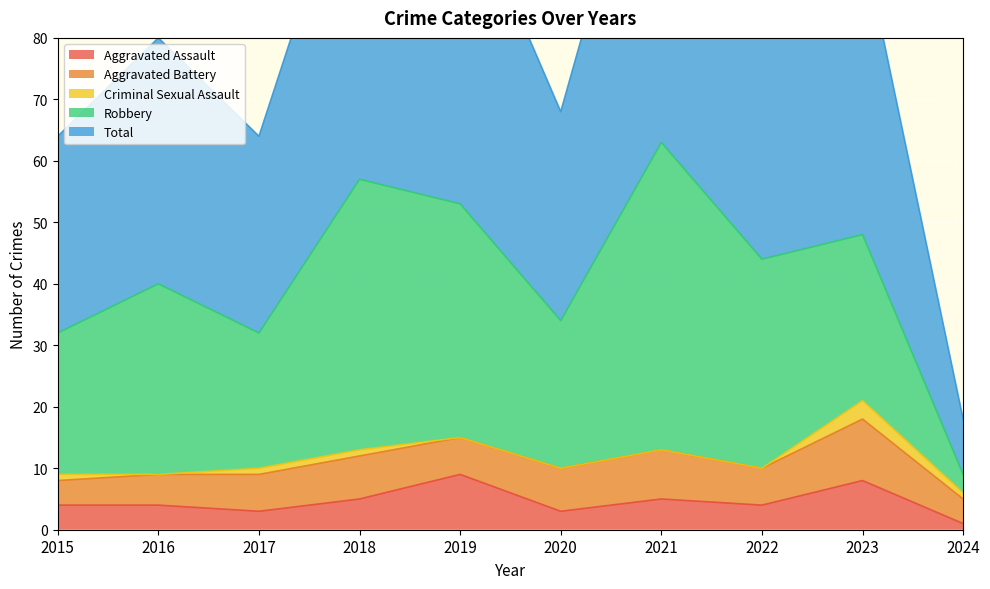

Between 2020 and 2023, which series saw the biggest shift?

Total